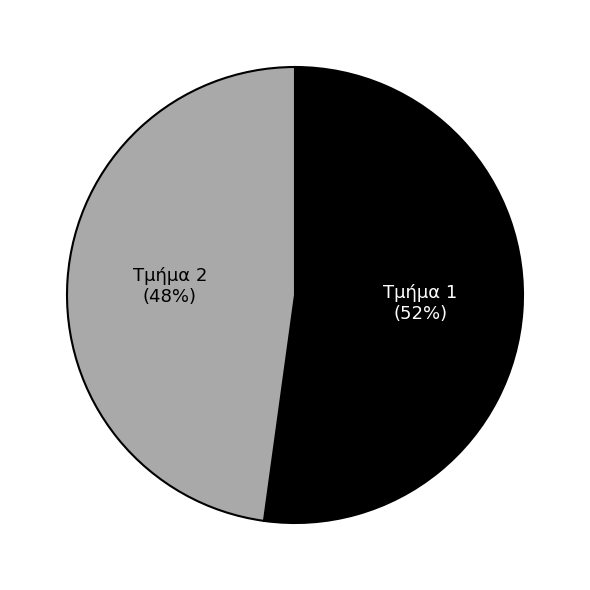

To the nearest percent, what is the difference between the largest and smallest slice percentages?

4%